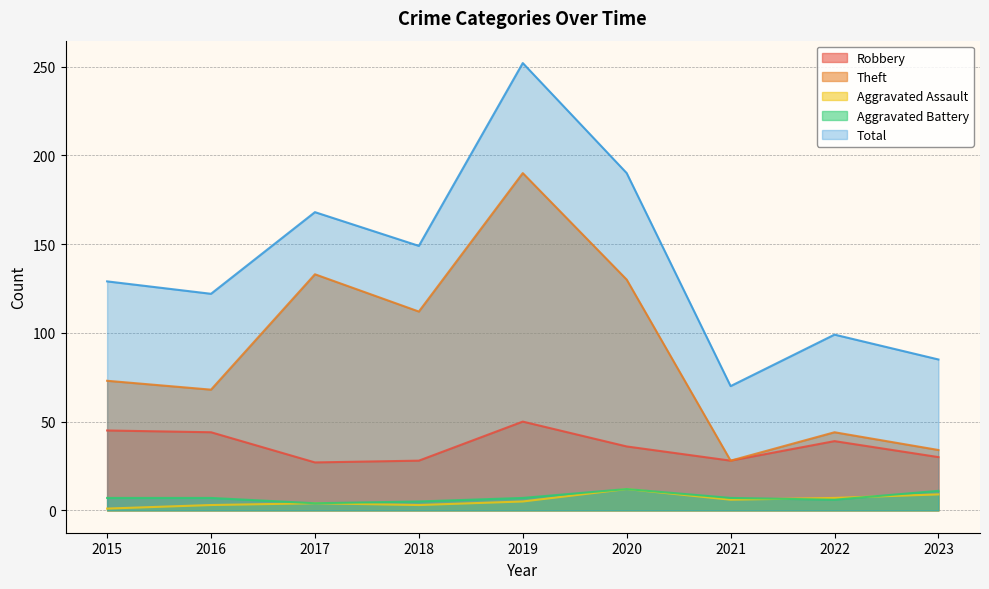

True or false: Robbery and Theft cross at least once.

False